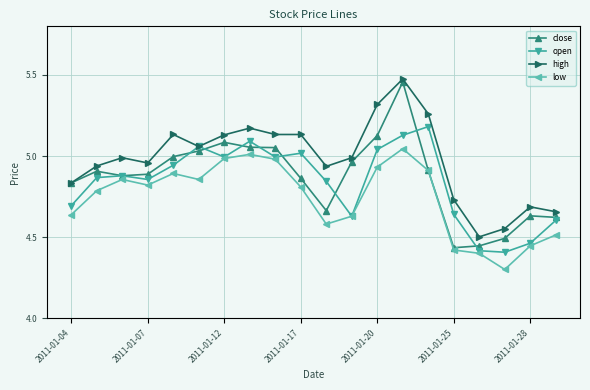

Which series has the largest range (max minus min)?

close